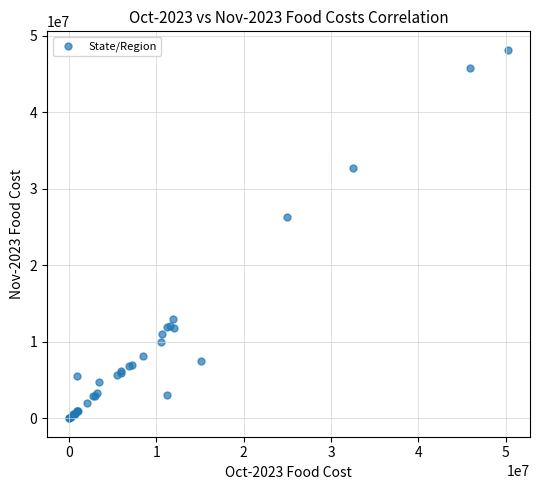

What Y value in the scatter plot is closest to 24072845?

26273614